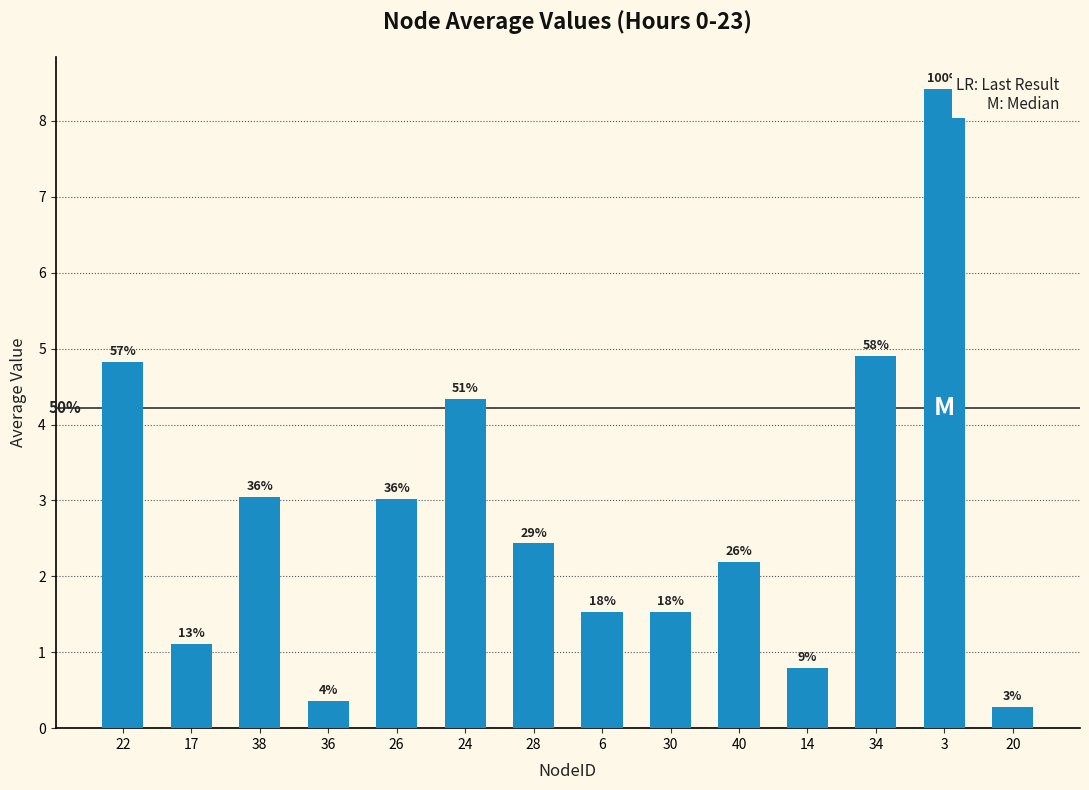

Reading left to right, what are all the values shown in this chart?

22=4.8	17=1.1	38=3.0	36=0.4	26=3.0	24=4.3	28=2.4	6=1.5	30=1.5	40=2.2	14=0.8	34=4.9	3=8.4	20=0.3